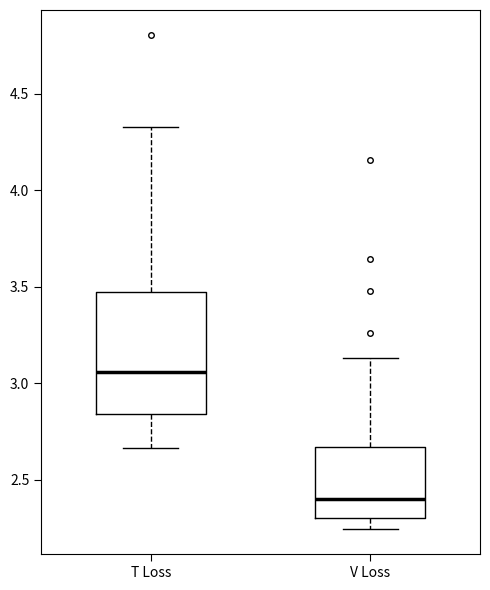

Where is the upper edge of the box for T Loss on the y-axis? The values are not printed on the chart, so give them approximately, as read against the axis.

3.45